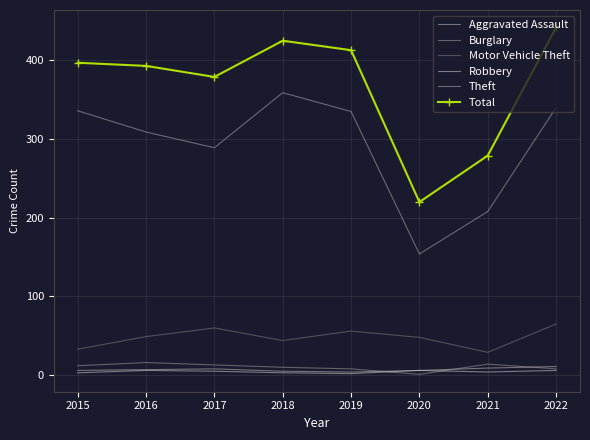

Count the Robbery values in the range 3 to 6.

7